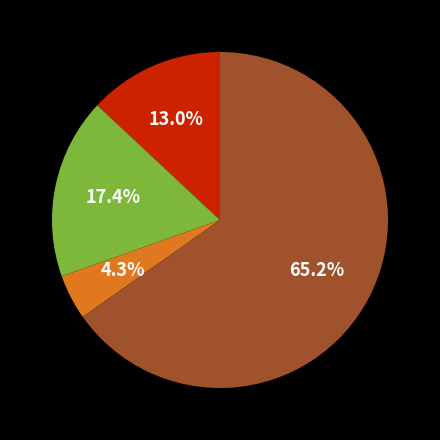

Does any single category account for the majority?

Yes